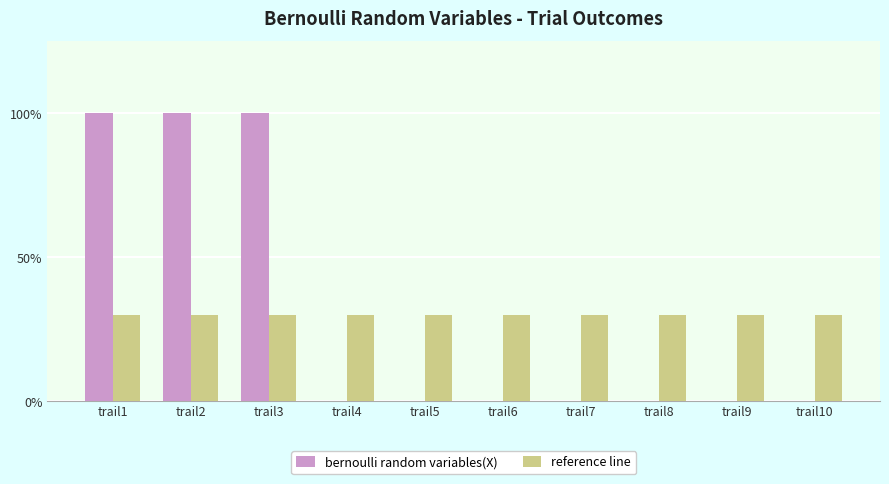

At which category is the sum across all series the highest?

trail1